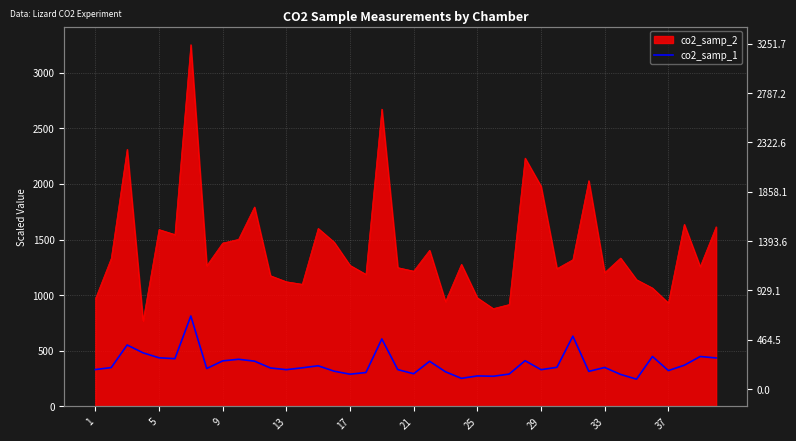

What is the difference between the maximum and minimum values?

568.1